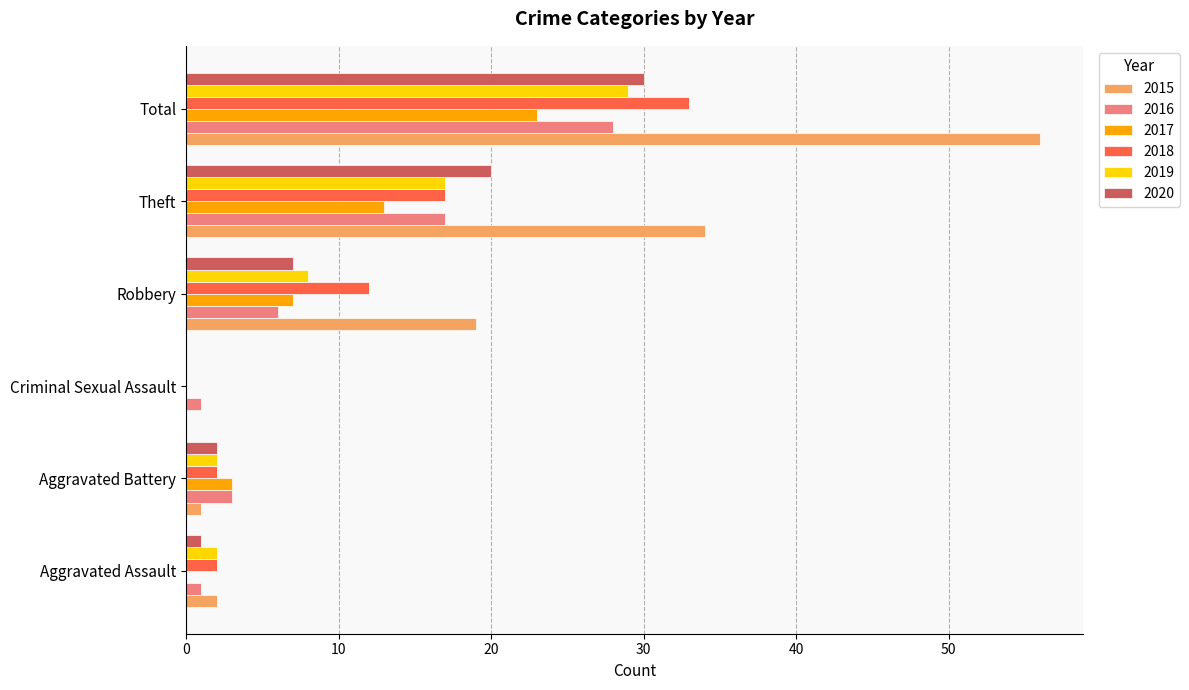

What is the approximate value of 2015 at Total?

56